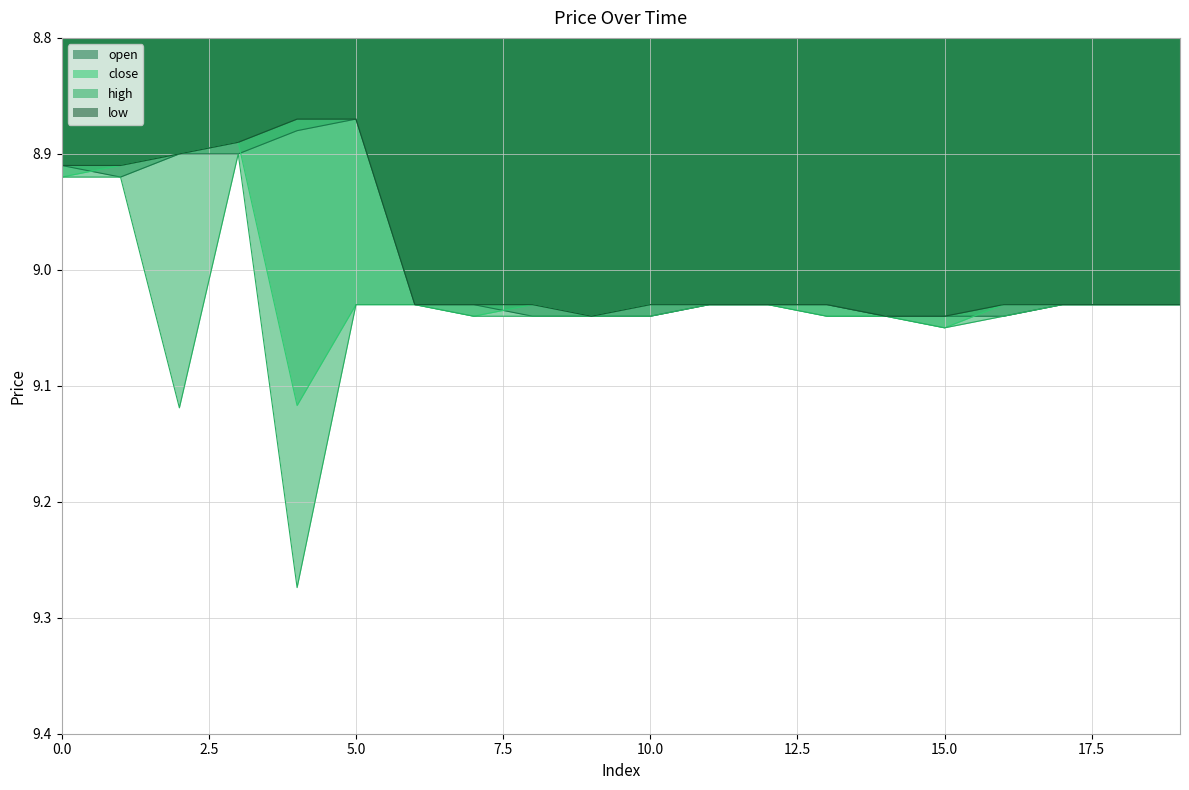

What is the value of the open point at the 8th from the left?

9.0